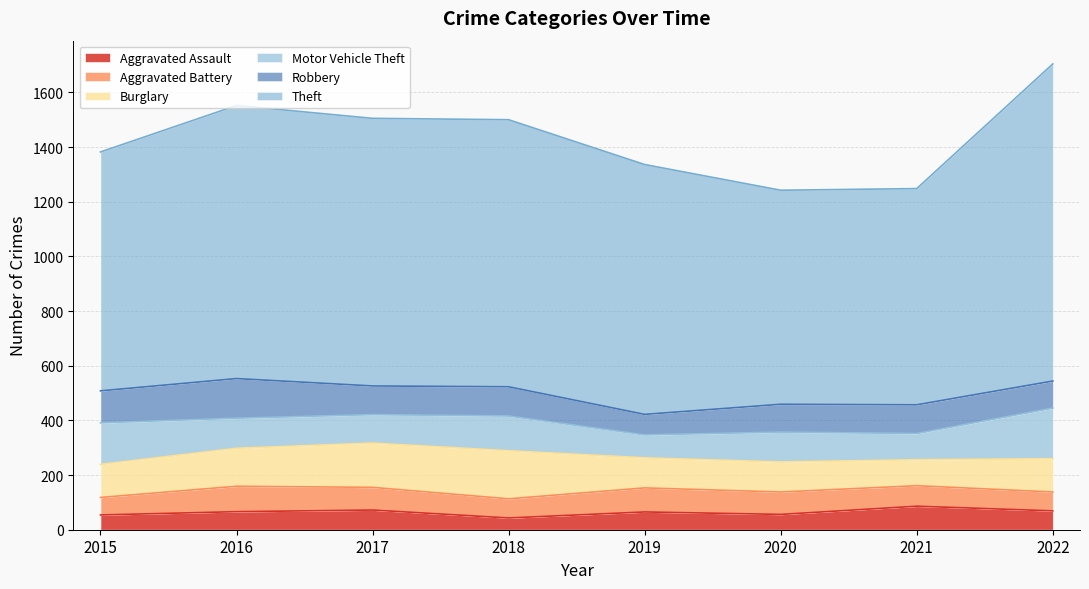

Which has a higher value, 2017 or 2022?

2017